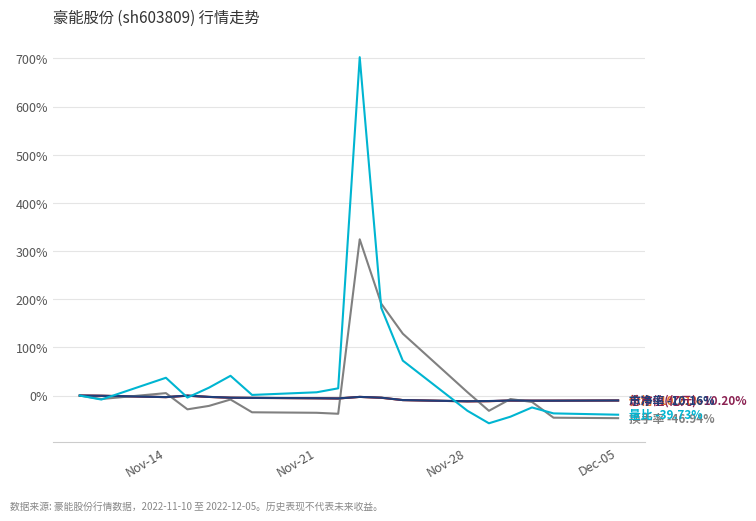

What is the smallest value displayed?

-57.5